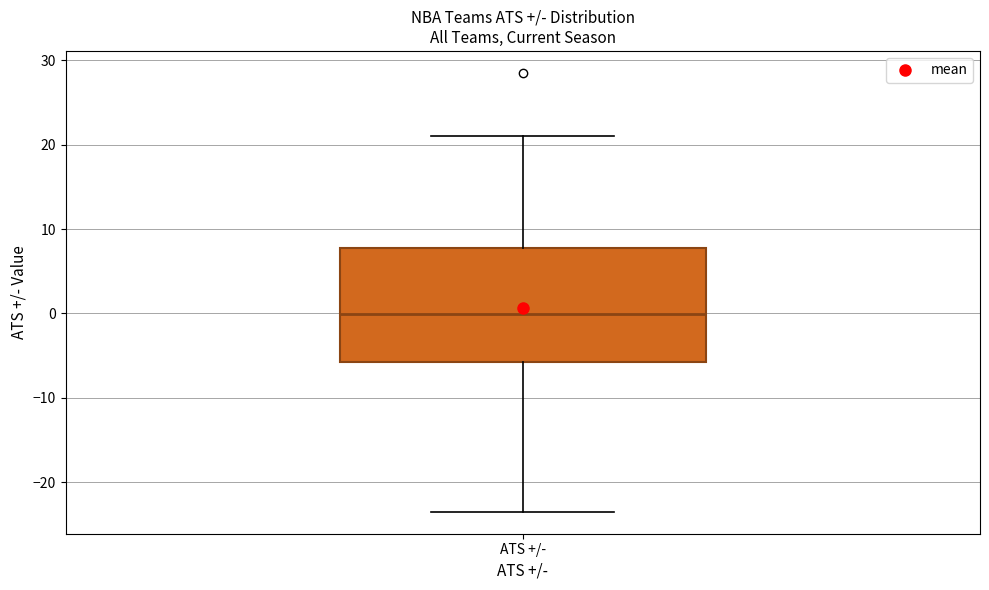

Transcribe this box plot: give where the median line is, the range the box spans, and where the two whiskers end, as read against the y-axis. The values are not printed on the chart, so give them approximately, as read against the axis.

median 0, box -6 to 8, whiskers -23 to 21